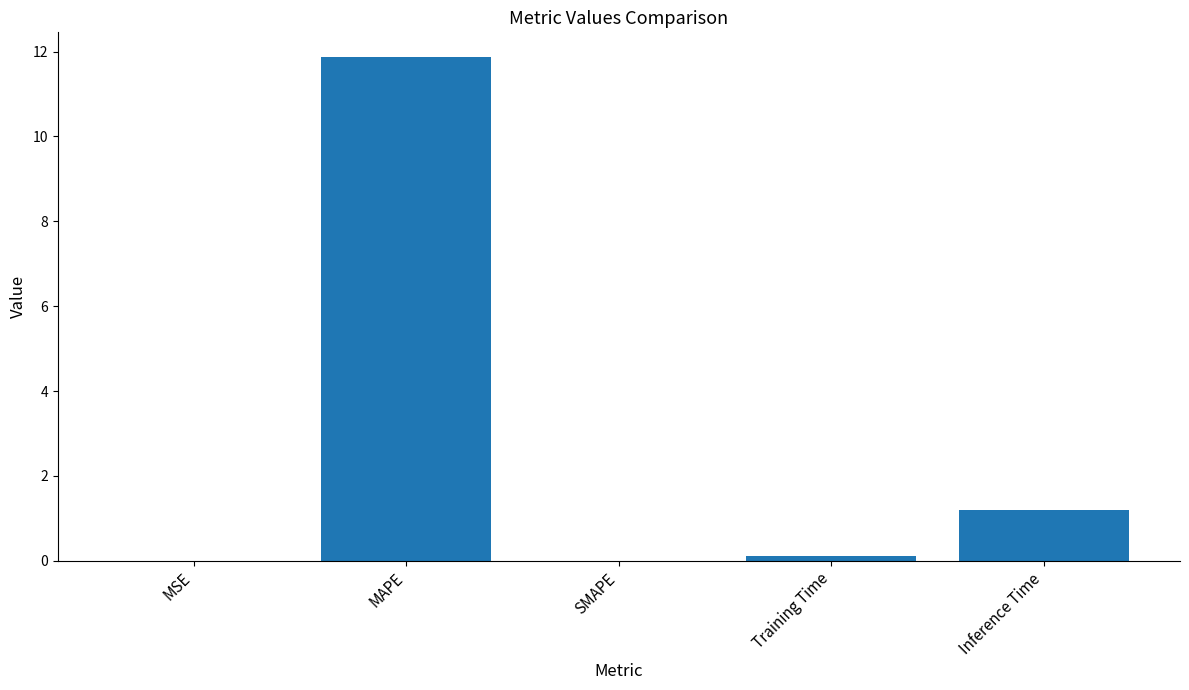

What is the maximum value shown in the chart?

11.9